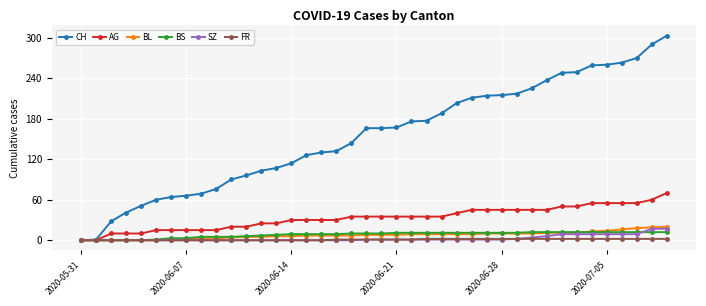

Which series has the largest total across all categories?

CH